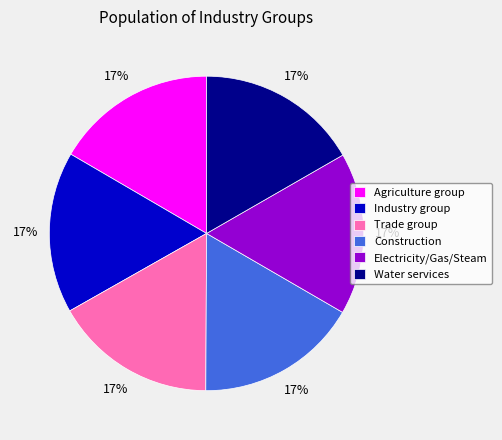

What percentage is the Electricity/Gas/Steam slice, to the nearest percent?

17%